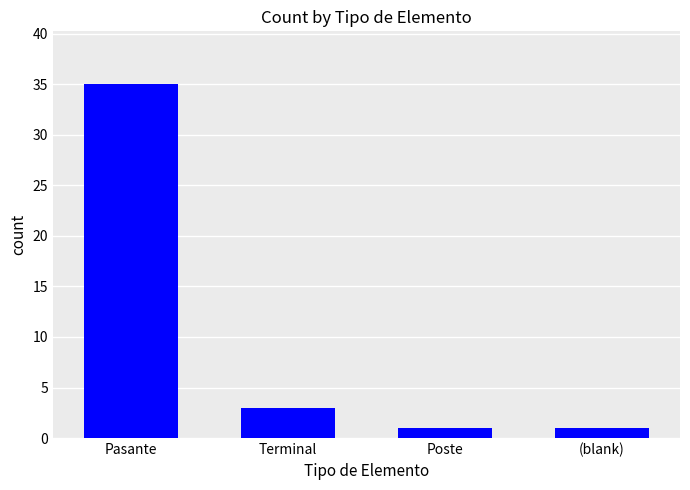

Reading right to left, transcribe all the data shown in this chart.

1	1	3	35